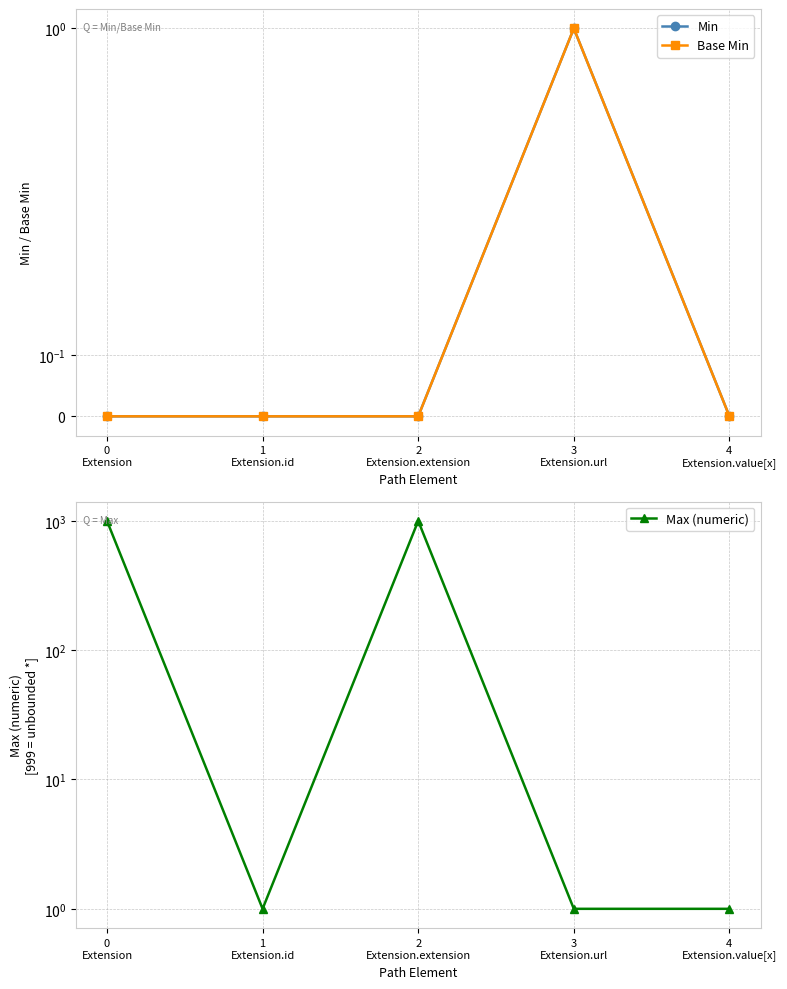

What is the label of the 2nd point from the left?

1
Extension.id